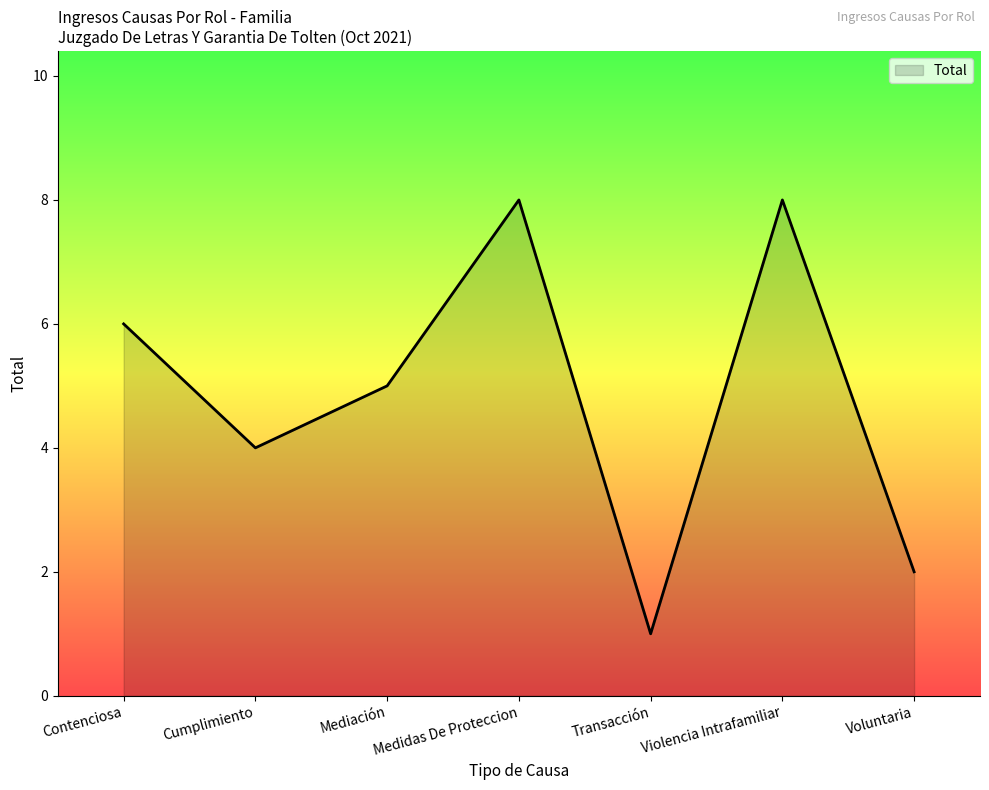

Which category has the lowest value across all series?

Transacción